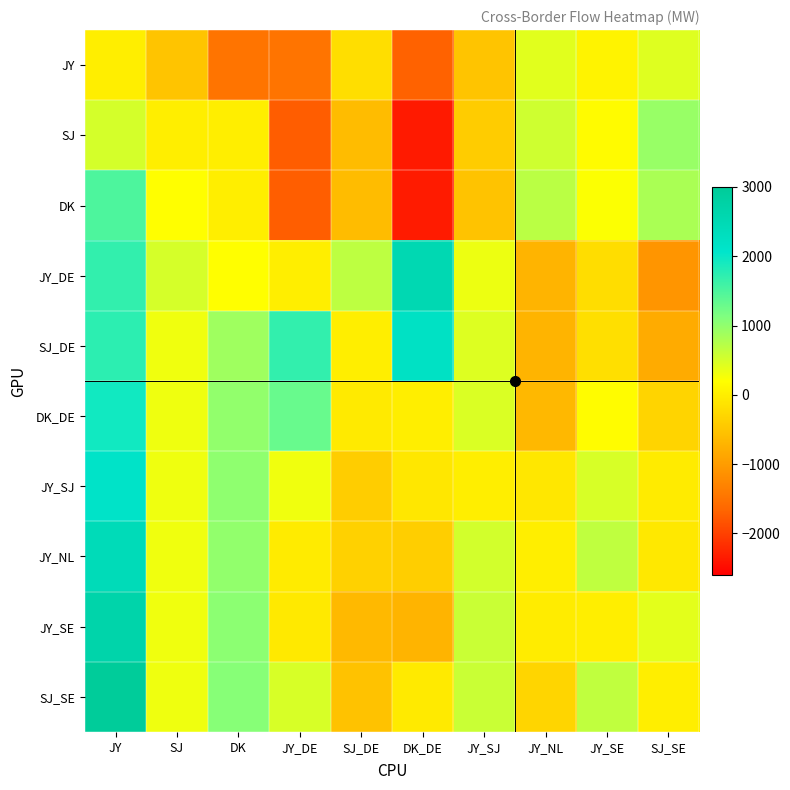

At which category is the sum across all series the highest?

JY